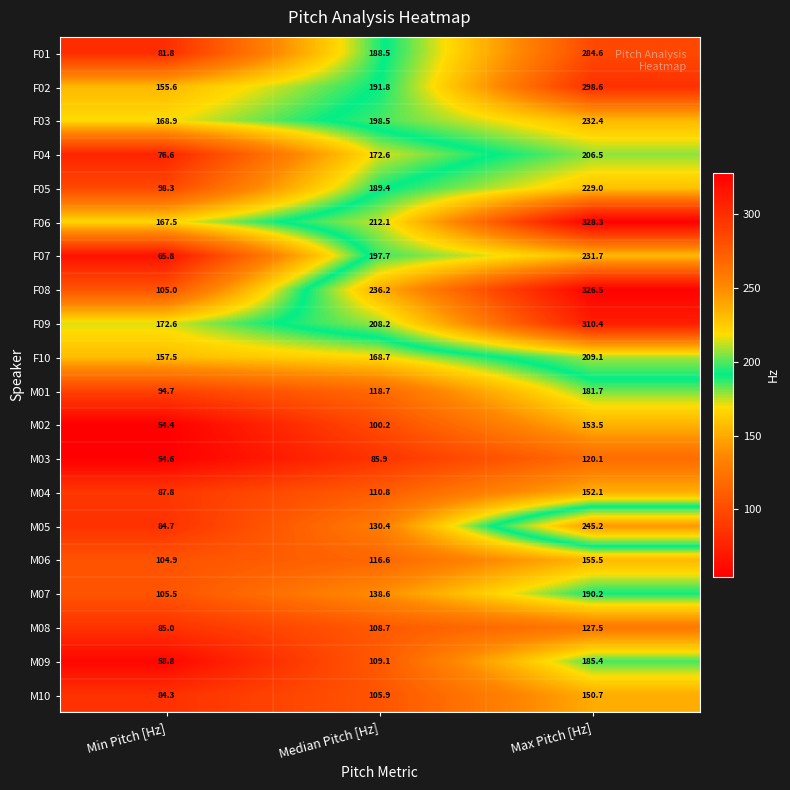

The value of F07 at Median Pitch [Hz] is 197.7. True or false?

True